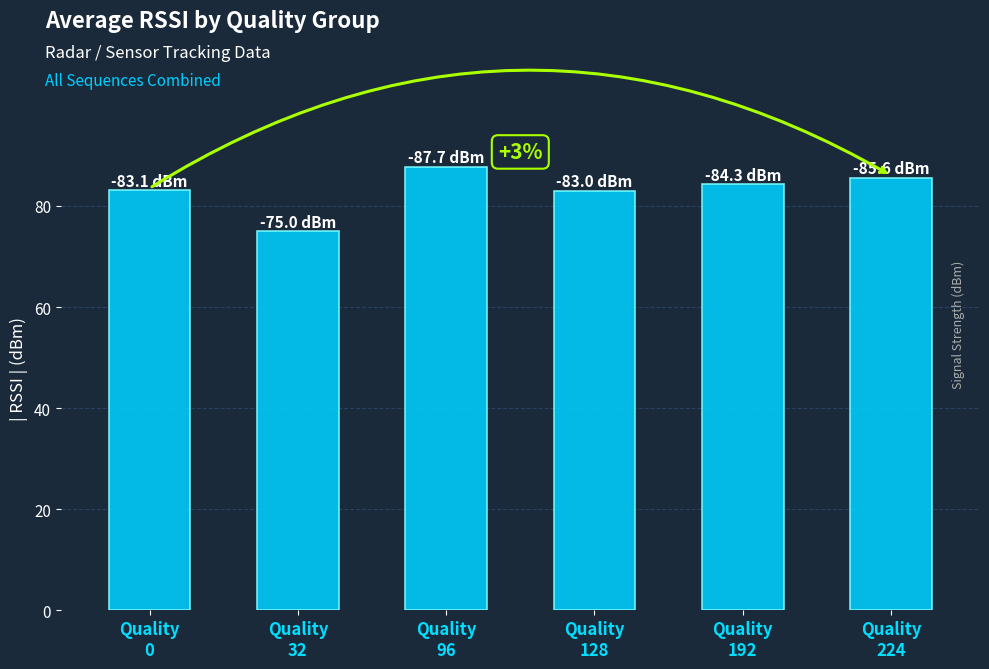

What is the value of the 3rd bar from the left?

87.7